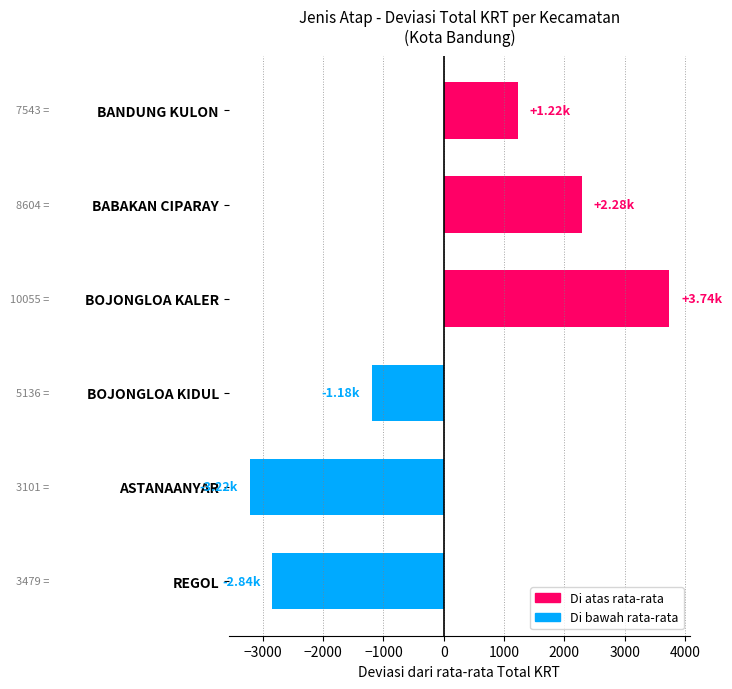

Are the bars horizontal?

Yes